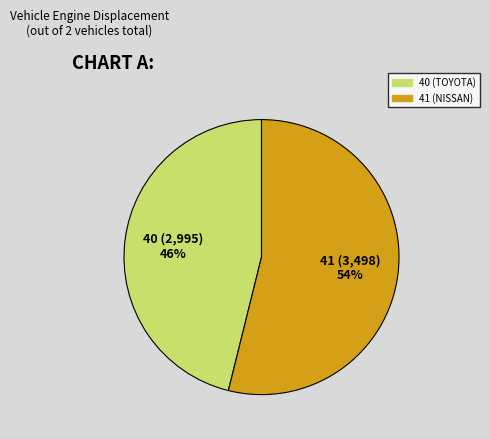

Rank the categories by value from lowest to highest.

40, 41